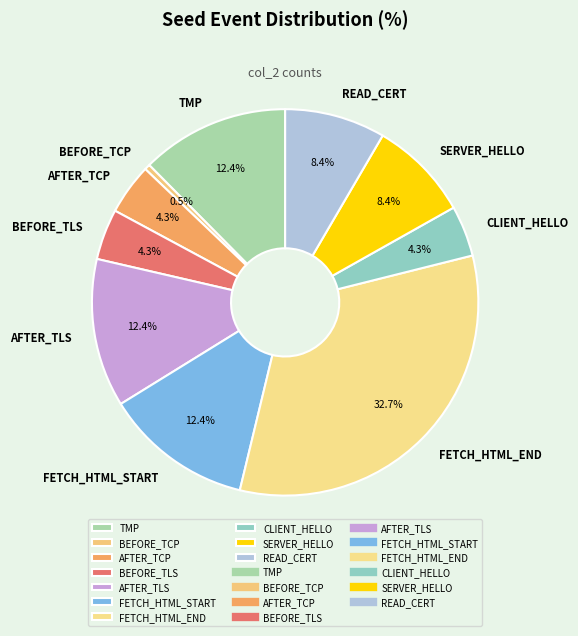

Is the sum of TMP and AFTER_TCP greater than half?

No